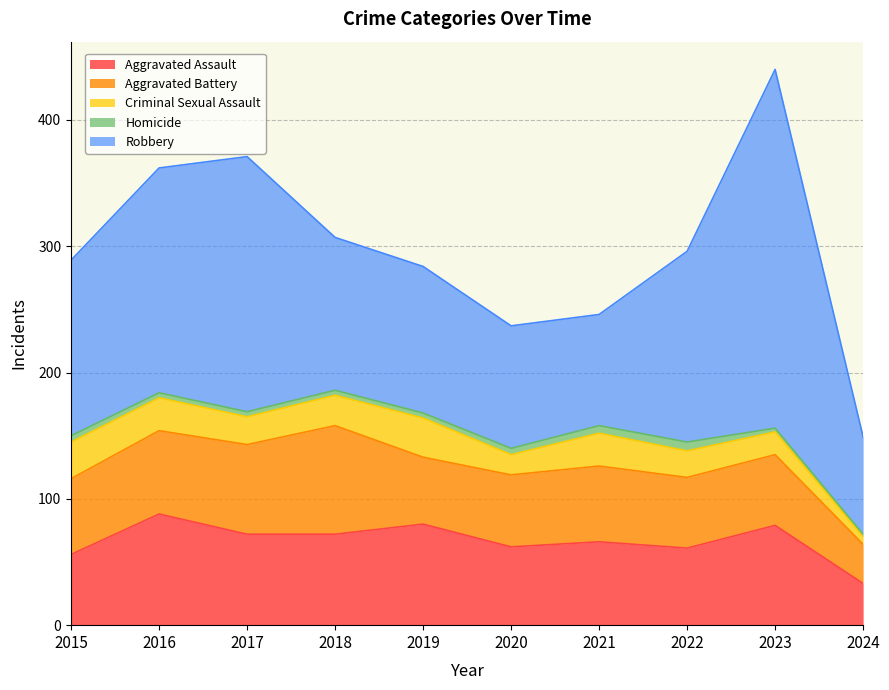

What is the smallest value displayed?

2